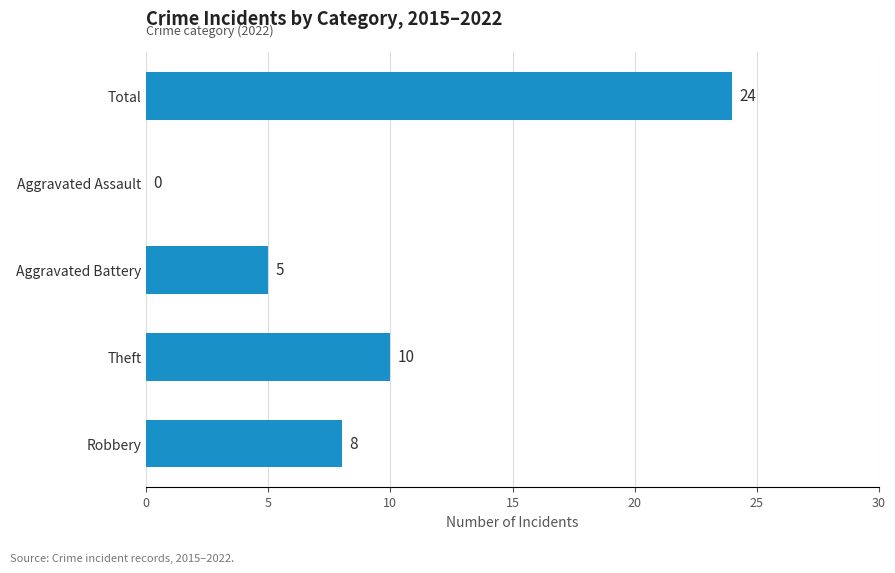

What is the sum of all values?

47